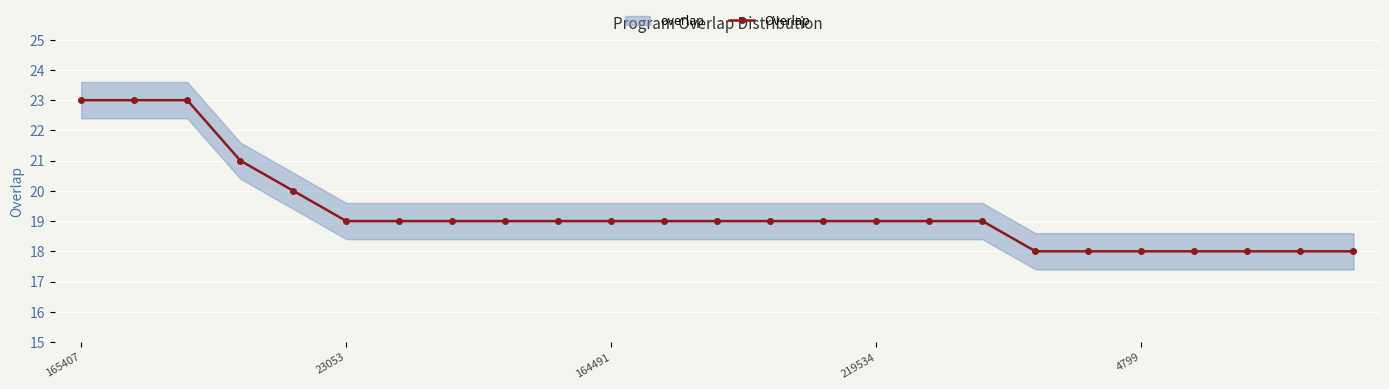

What is the minimum value shown in the chart?

18